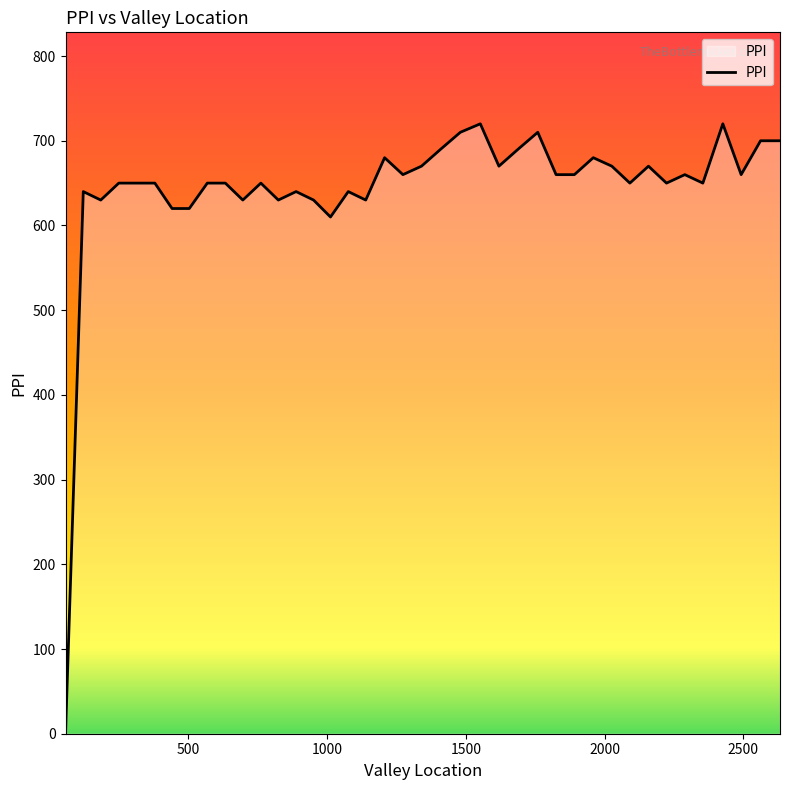

What is the greatest value displayed?

720